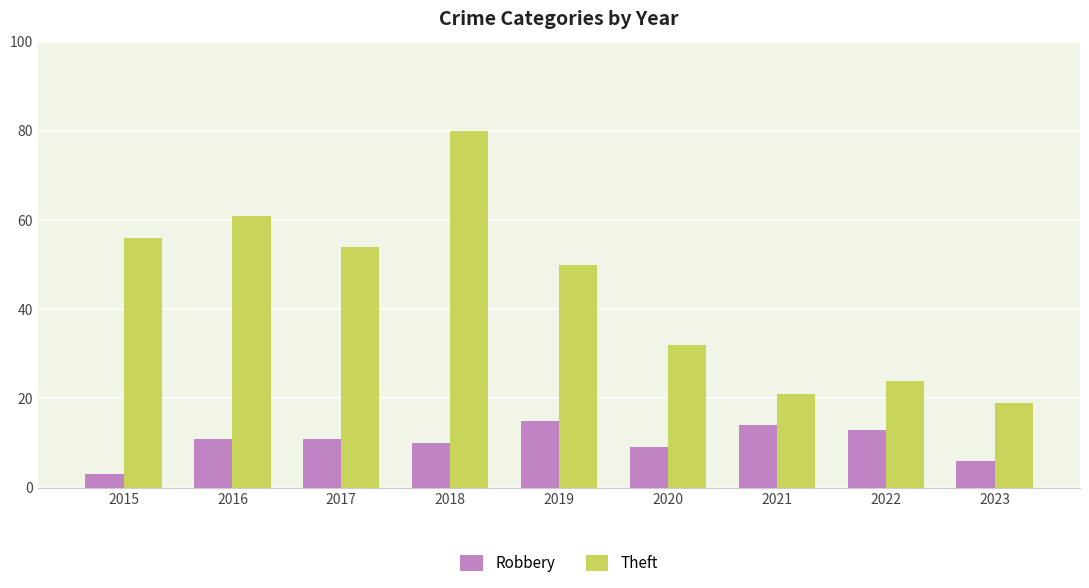

Reading left to right, transcribe all the data shown in this chart.

Robbery: 2015=3	2016=11	2017=11	2018=10	2019=15	2020=9	2021=14	2022=13	2023=6
Theft: 2015=56	2016=61	2017=54	2018=80	2019=50	2020=32	2021=21	2022=24	2023=19